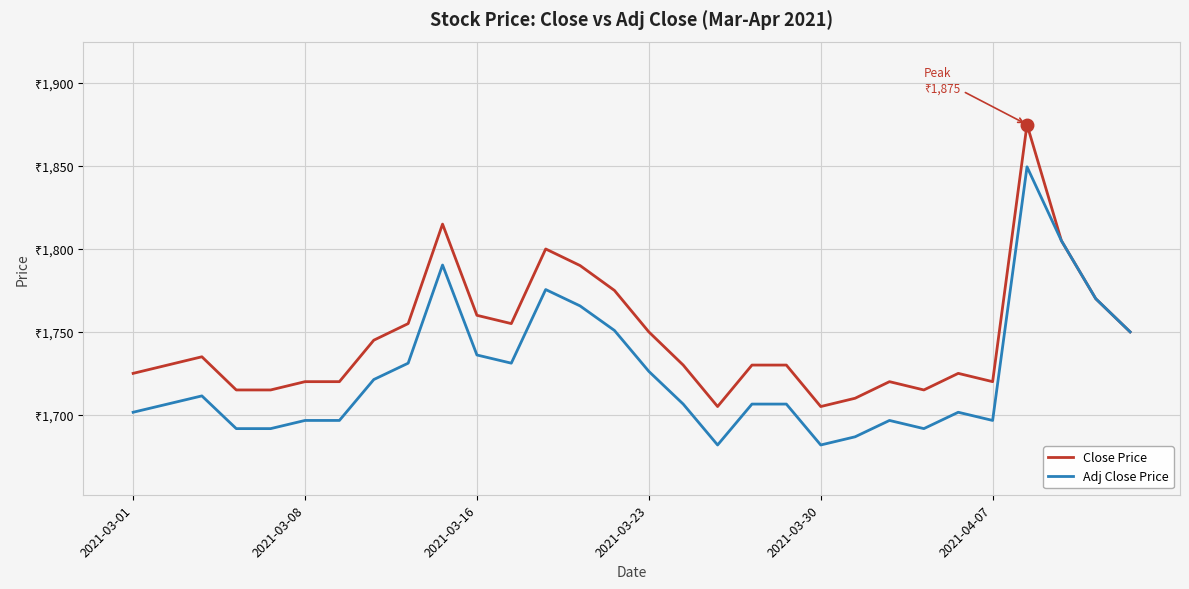

Is this an area chart (filled region under the line)?

No